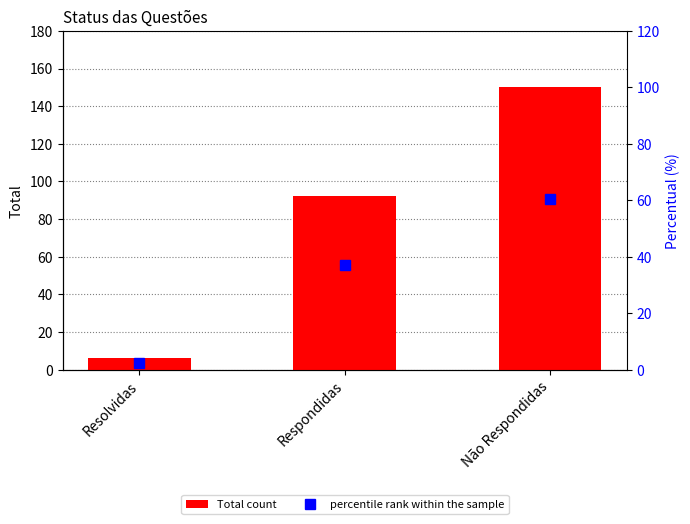

The percentile rank within the sample series shows 59.5 at Respondidas. True or false?

False